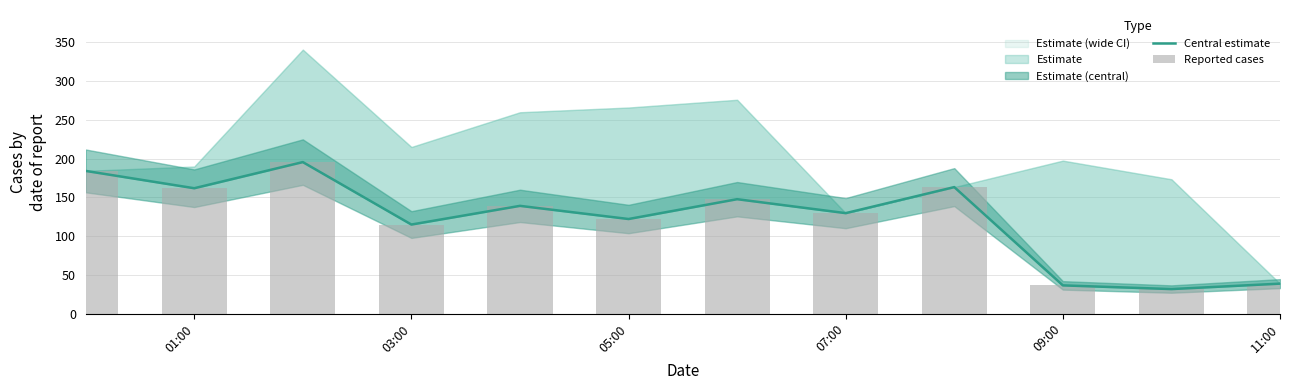

Reading right to left, transcribe all the data shown in this chart.

Central estimate: 38.6	31.6	36.4	163.1	129.6	147.5	122.0	138.9	114.8	195.4	161.7	184.0
Reported cases: 38.6	31.6	36.4	163.1	129.6	147.5	122.0	138.9	114.8	195.4	161.7	184.1